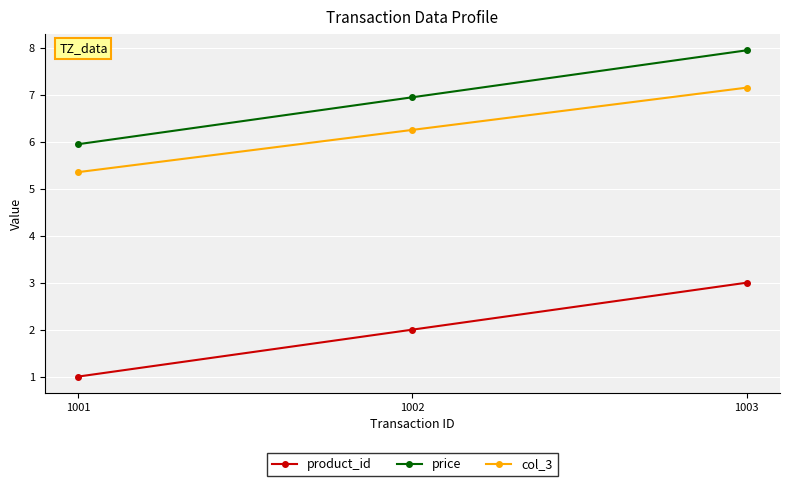

What is the sum of all price values?

20.9